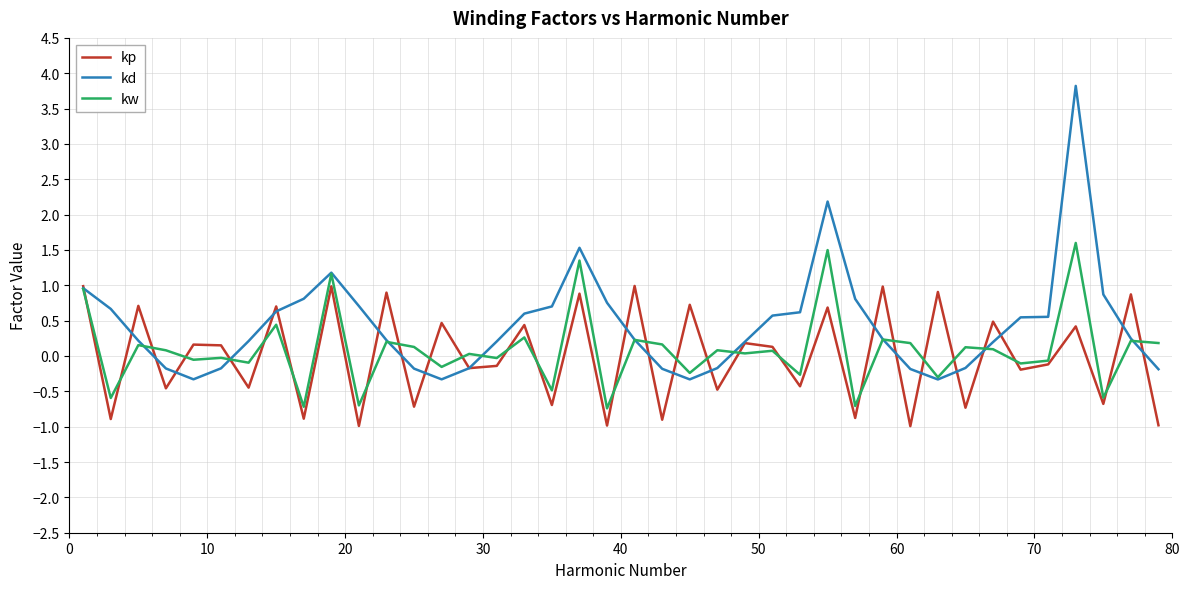

What is the maximum value shown in the chart?

3.8